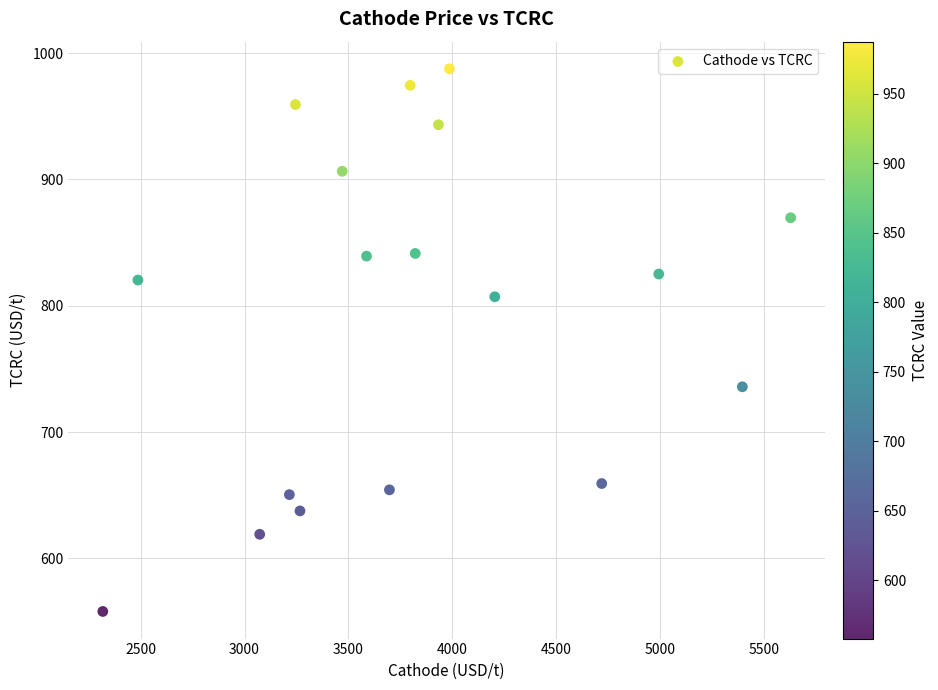

What is the range of X values (max minus min)?

3309.9